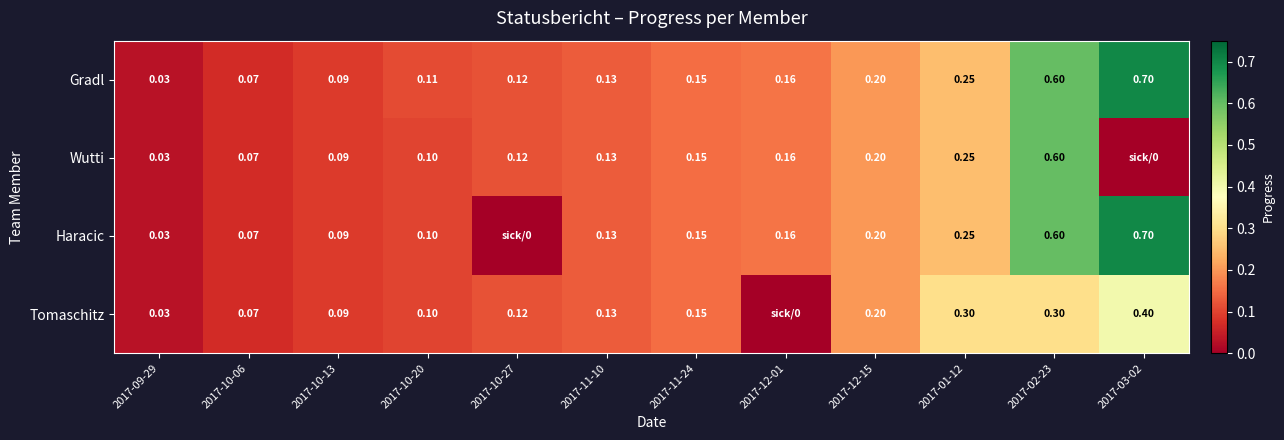

Which series changed the most between 2017-09-29 and 2017-10-20?

Gradl